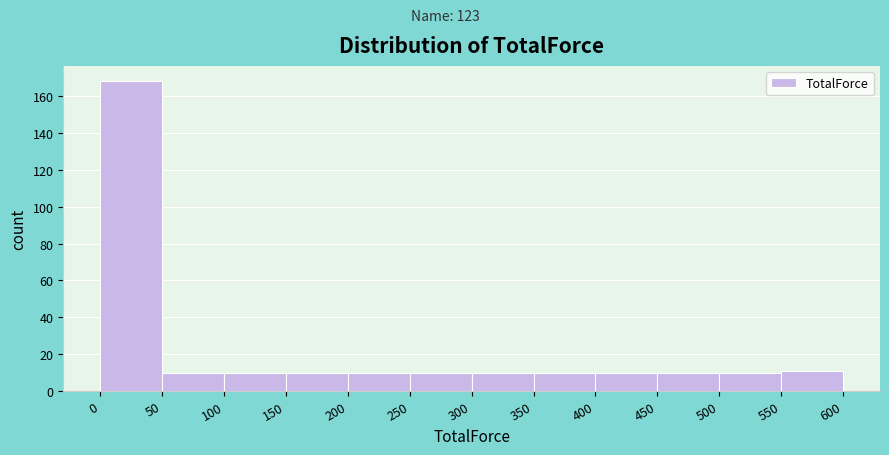

Which range on the x-axis has the tallest bar?

0 to 50